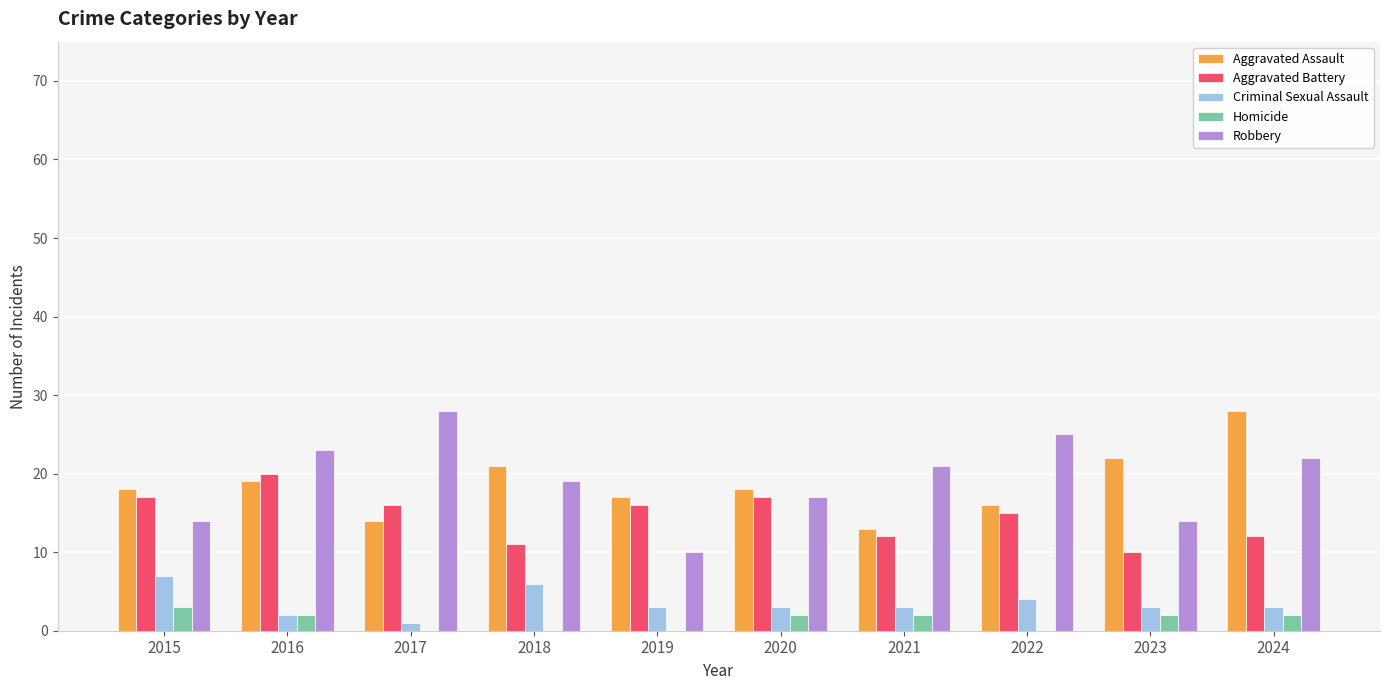

Is it true that Criminal Sexual Assault equals 6 at 2018?

True